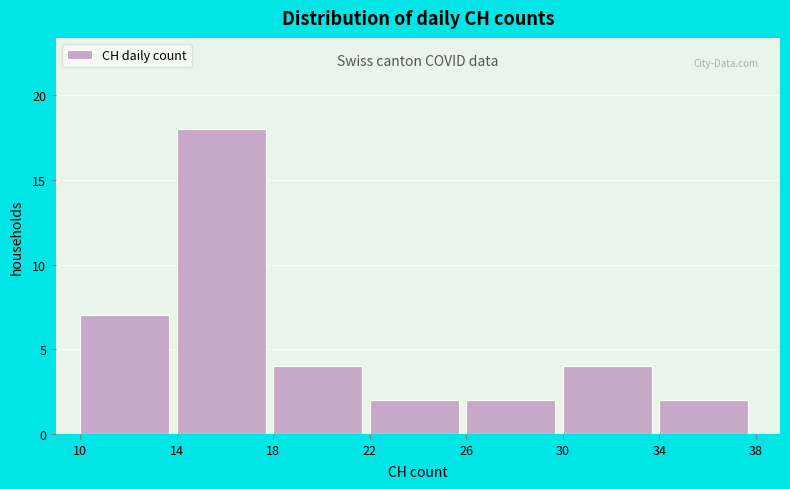

Over which range of the x-axis is the bar tallest?

14 to 18